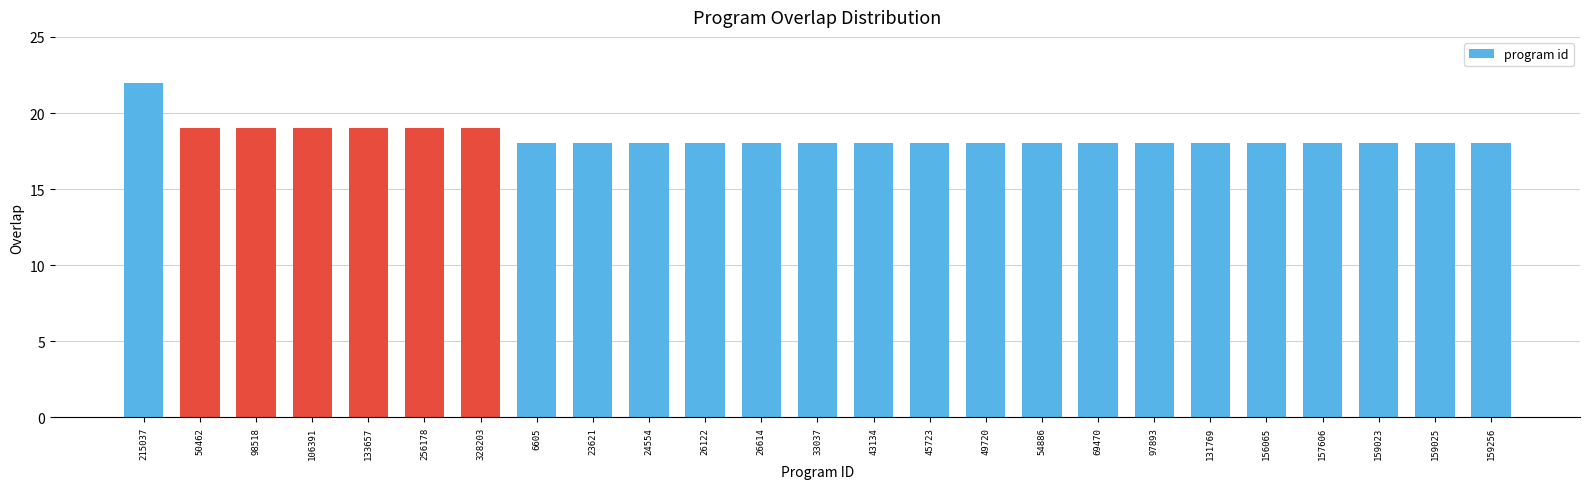

Which label corresponds to the largest value in the chart?

215037